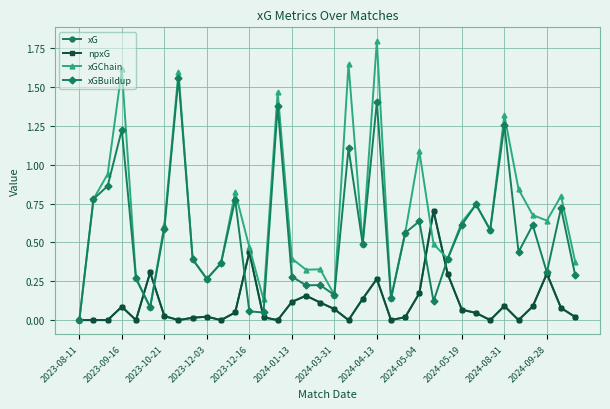

Which label corresponds to the smallest value in the chart?

2023-08-11